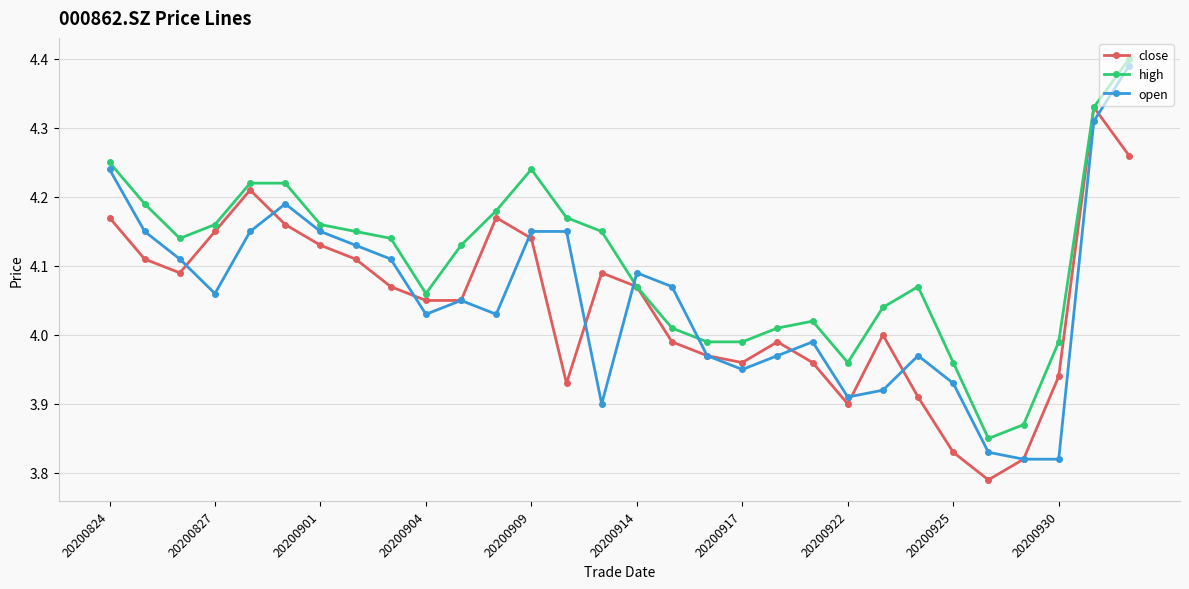

How many values in the high series are below 4?

7